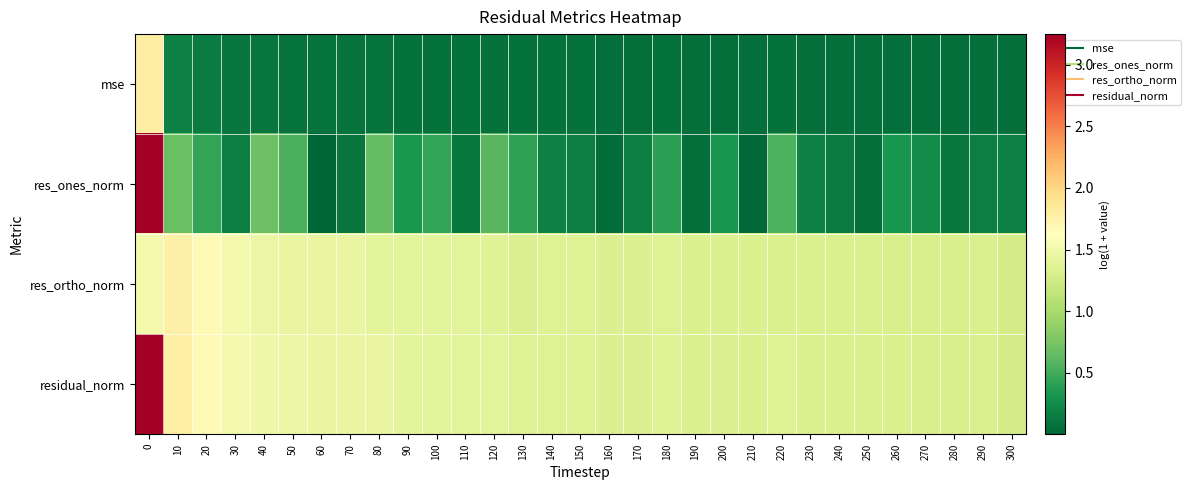

Between 250 and 230, which is larger?

230